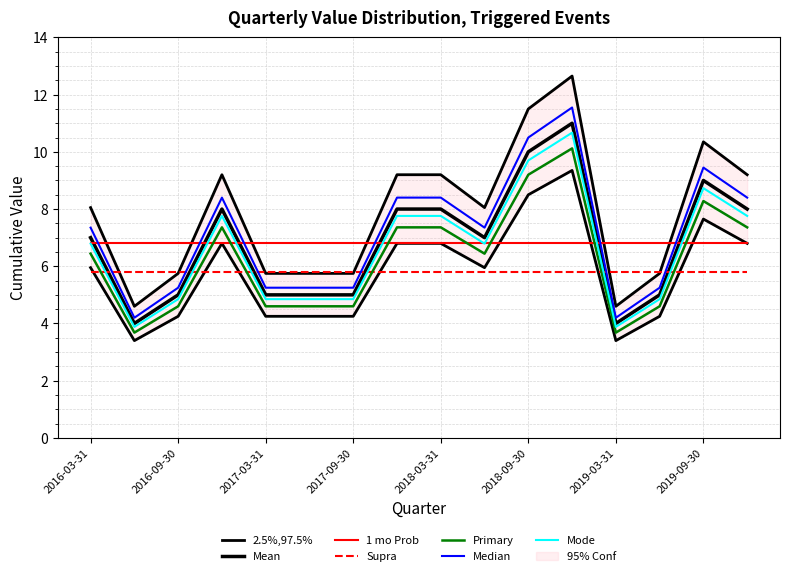

Rank the categories by value from lowest to highest.

2016-06-30, 2019-03-31, 2016-09-30, 2017-03-31, 2017-06-30, 2017-09-30, 2019-06-30, 2016-03-31, 2018-06-30, 2016-12-31, 2017-12-31, 2018-03-31, 2019-12-31, 2019-09-30, 2018-09-30, 2018-12-31